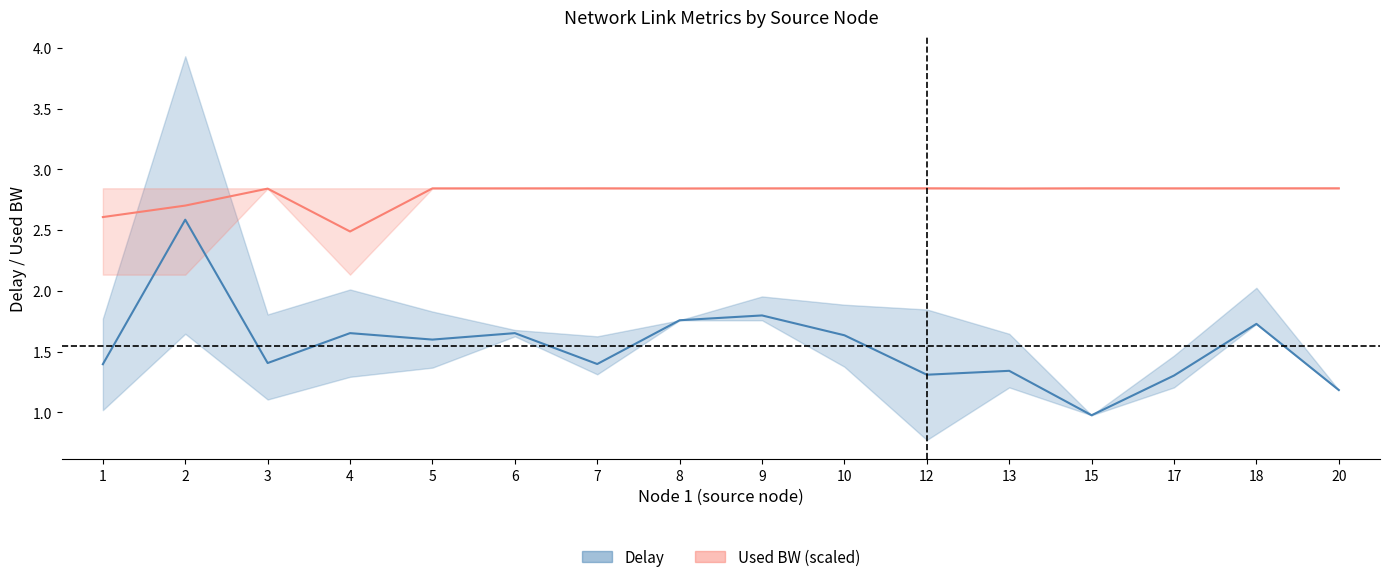

At which label does Used BW (mean, scaled) reach its peak?

20